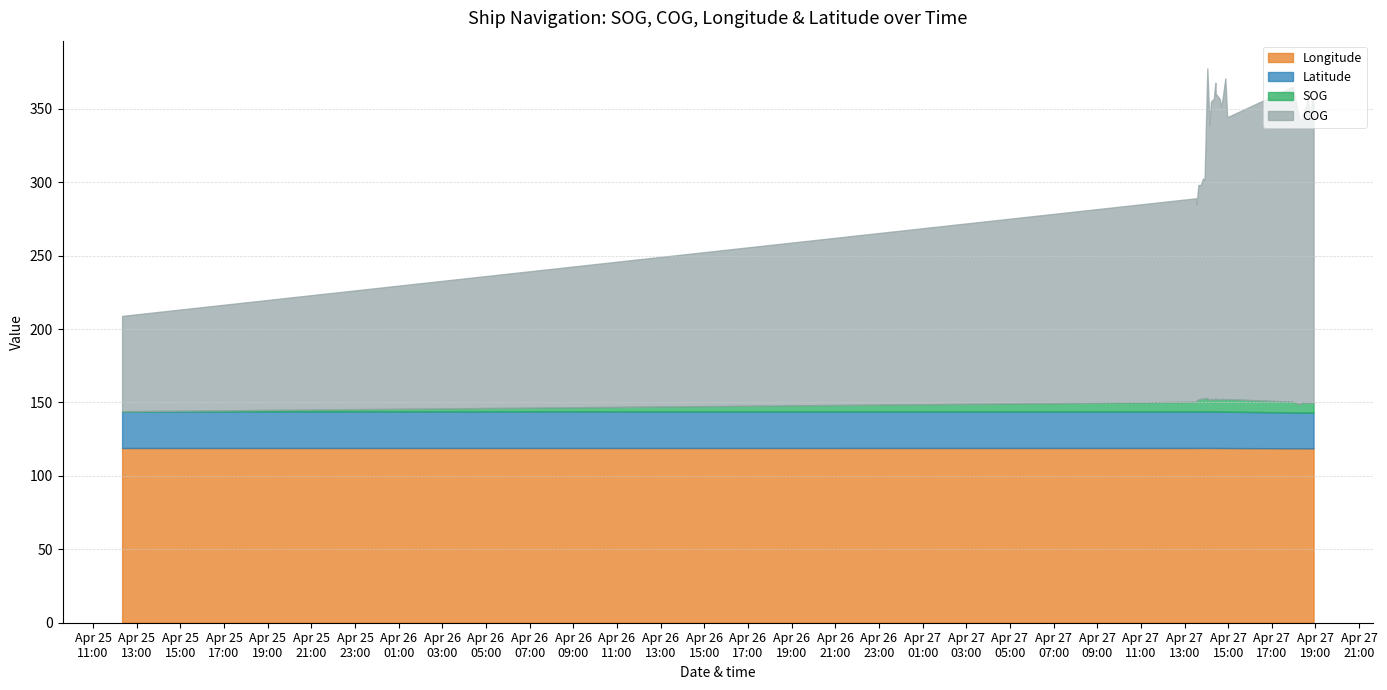

At which label is Longitude closest to 118?

2024-04-27 18:54:42